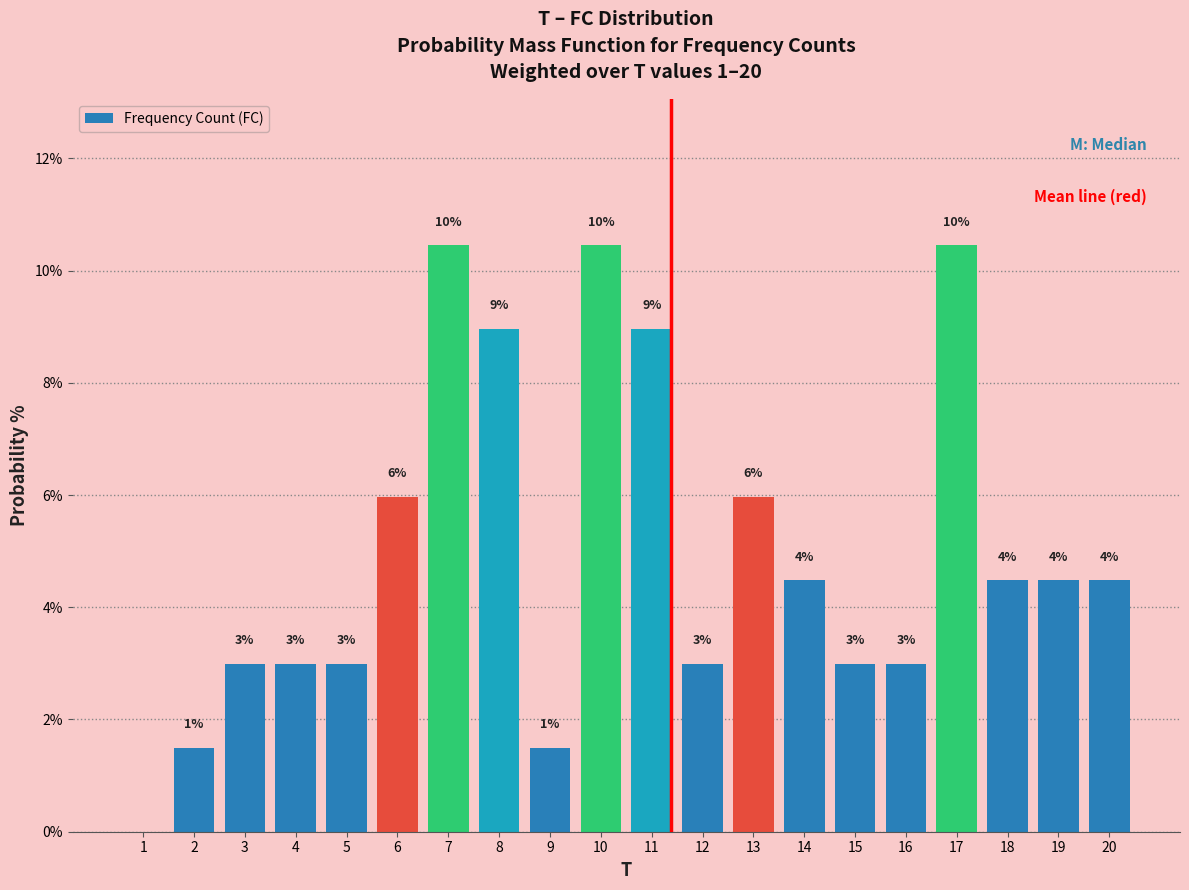

What is the maximum value shown in the chart?

10.4